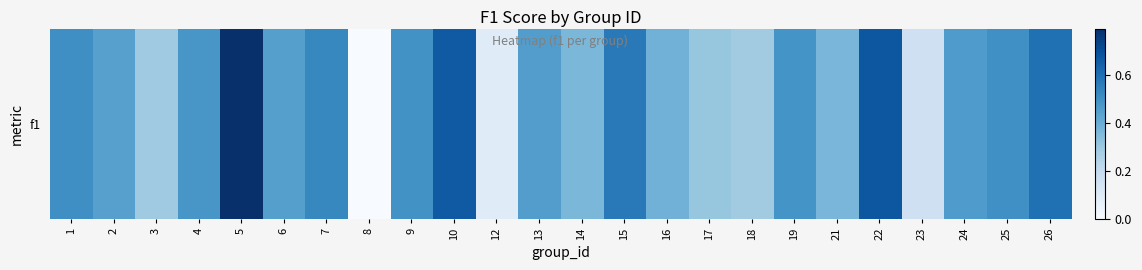

Reading left to right, list all the values displayed in this chart.

0.5	0.4	0.3	0.5	0.8	0.5	0.5	0.0	0.5	0.7	0.1	0.5	0.4	0.6	0.4	0.3	0.3	0.5	0.4	0.7	0.2	0.5	0.5	0.6